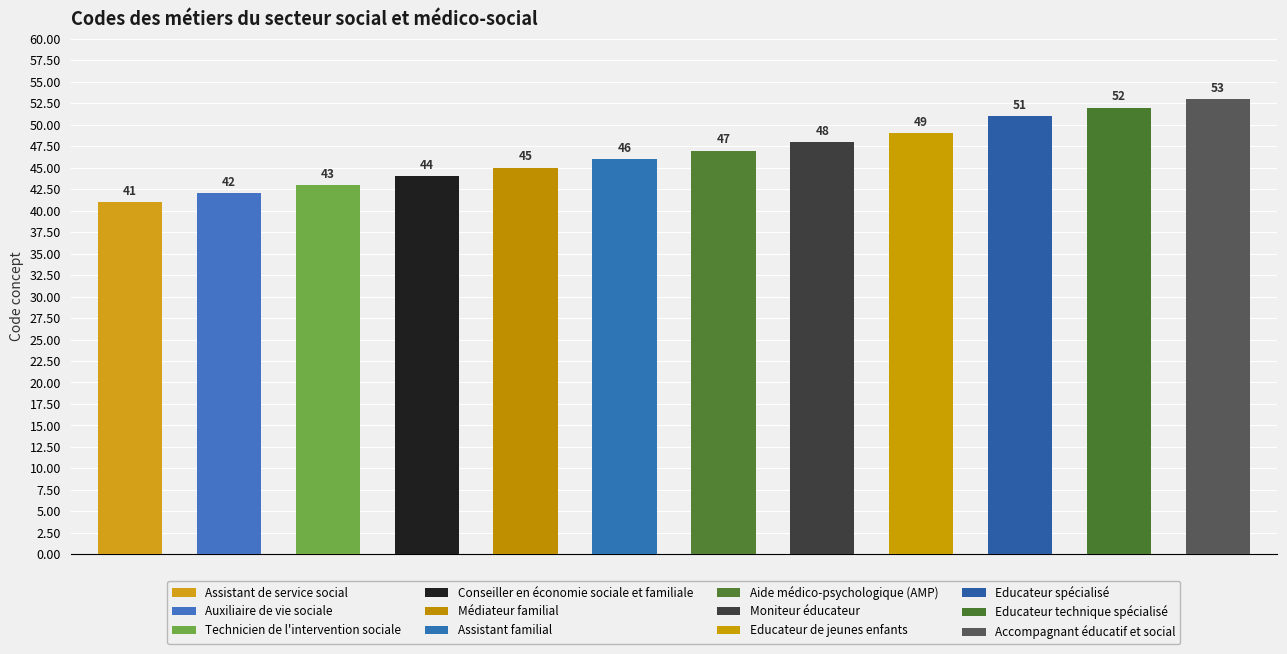

What is the difference between the maximum and second lowest values?

11